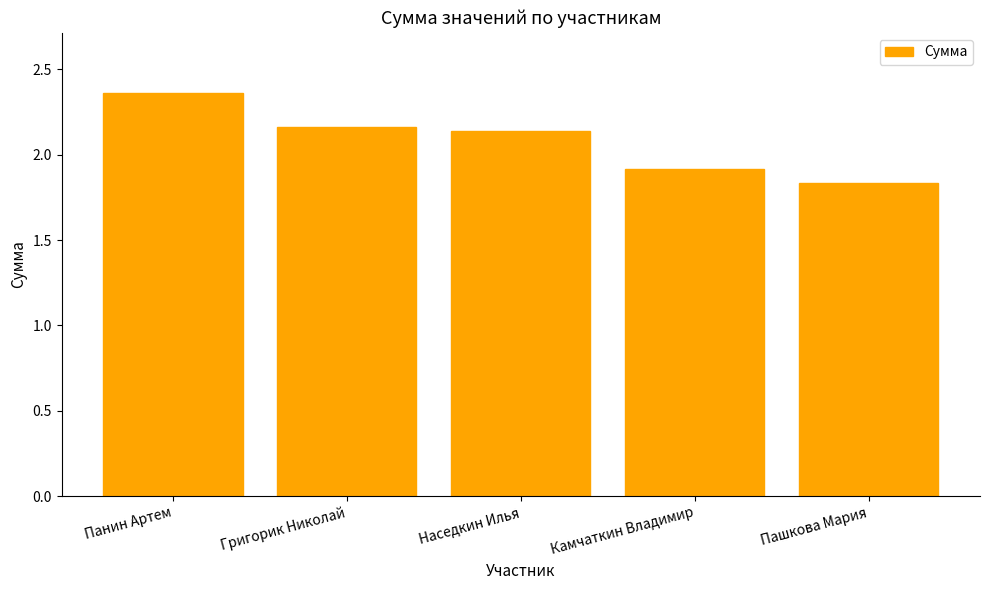

How many values are below 2?

2